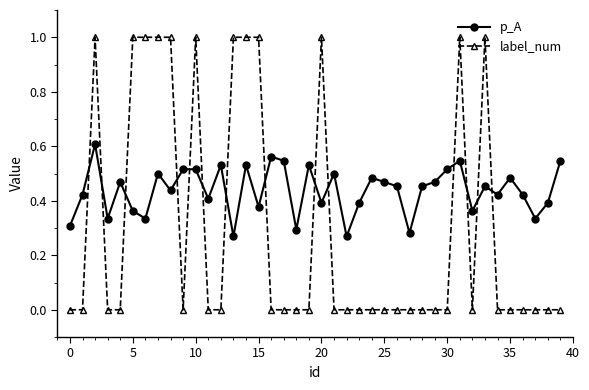

What is the difference between the maximum and minimum values in the label_num series?

1.0